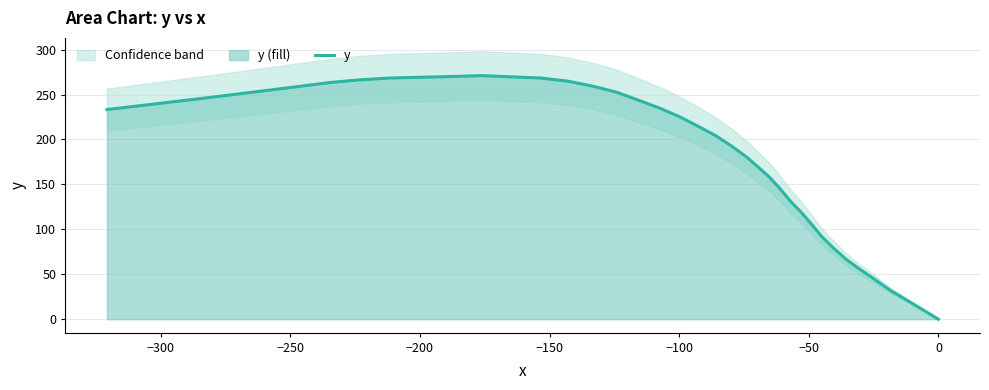

Count the number of values greater than 233.

20